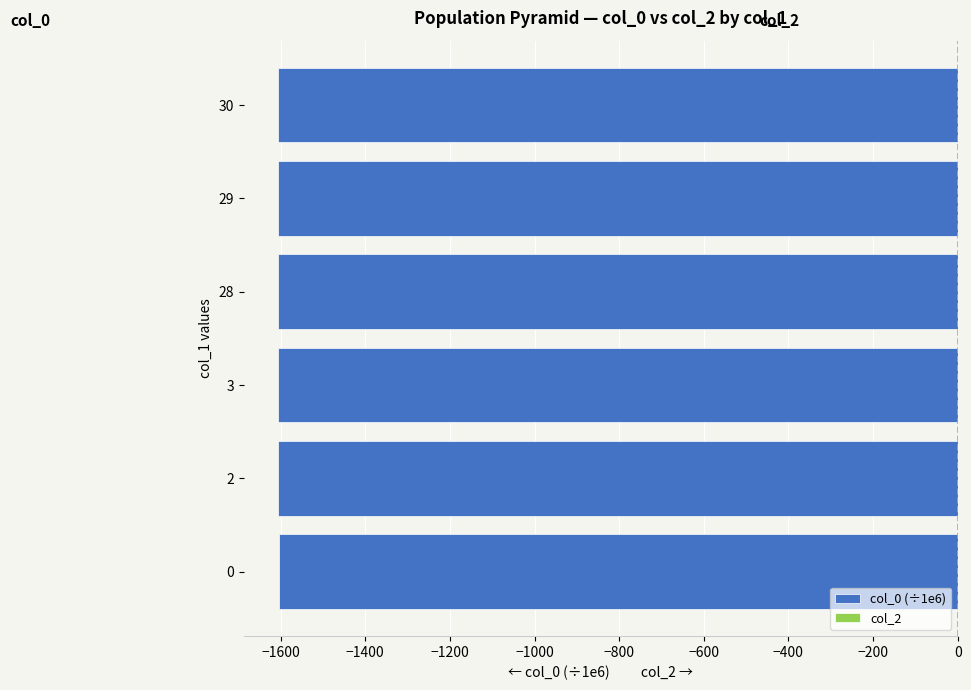

The chart shows a value of -1604.7 at 0. True or false?

True